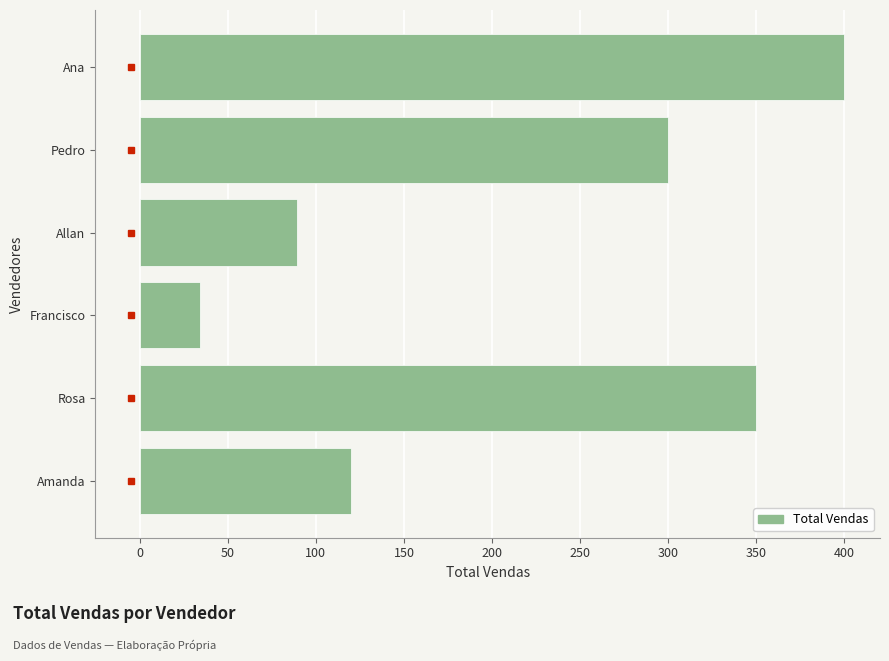

List the labels in order of value, smallest first.

Francisco, Allan, Amanda, Pedro, Rosa, Ana